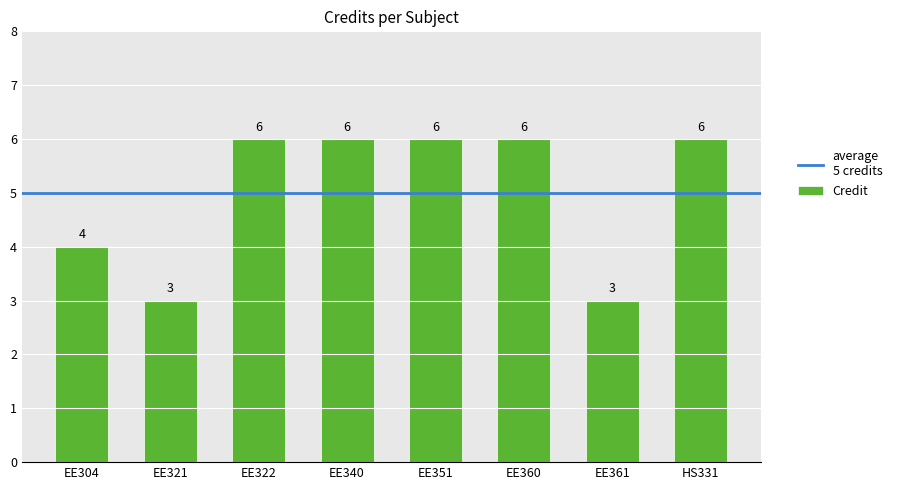

At which label is the value closest to 4?

EE304